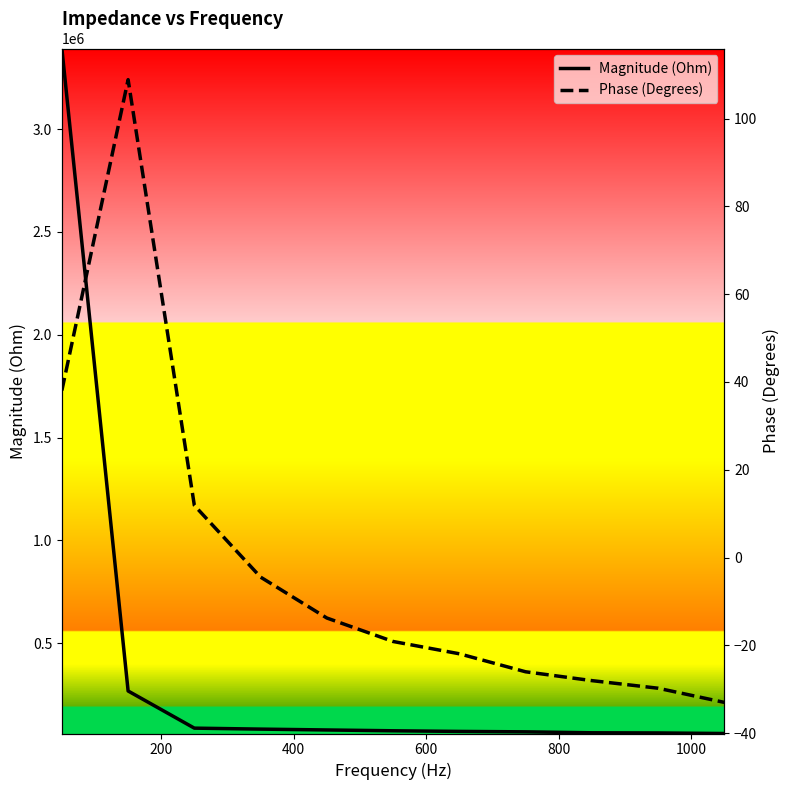

True or false: Phase (Degrees) and Magnitude (Ohm) cross at least once.

False